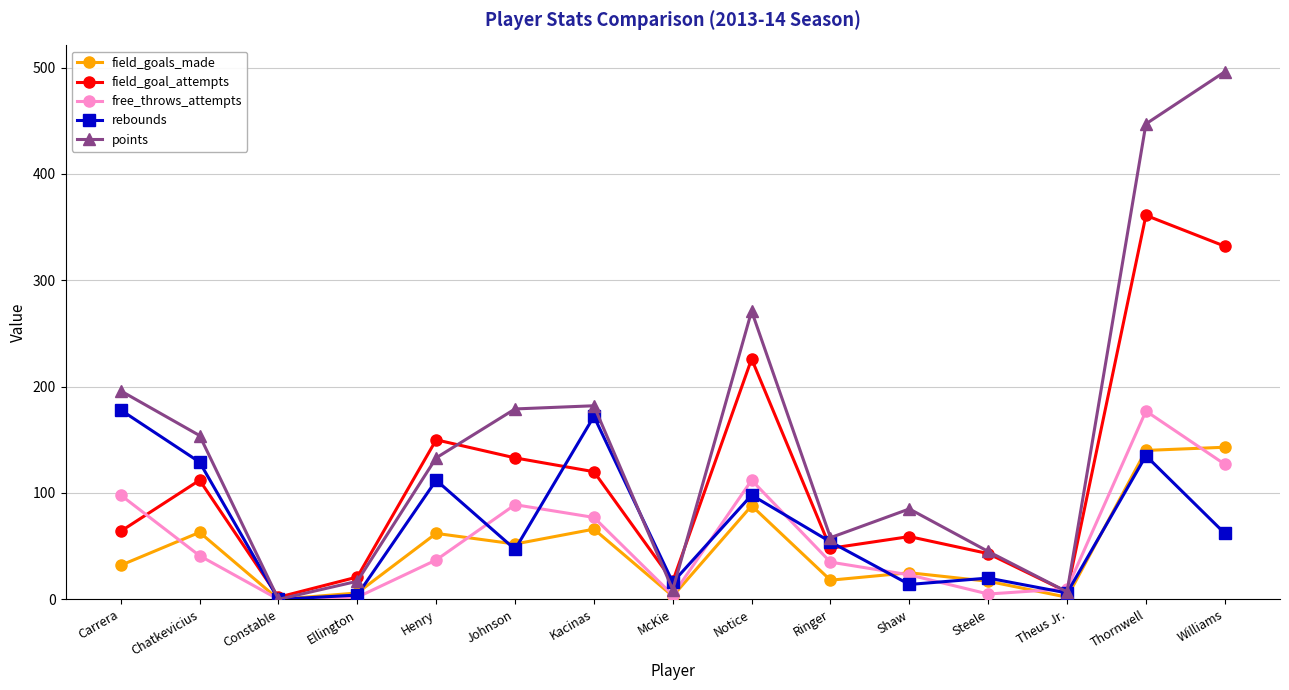

Which category has the lowest value in the field_goal_attempts series?

Constable